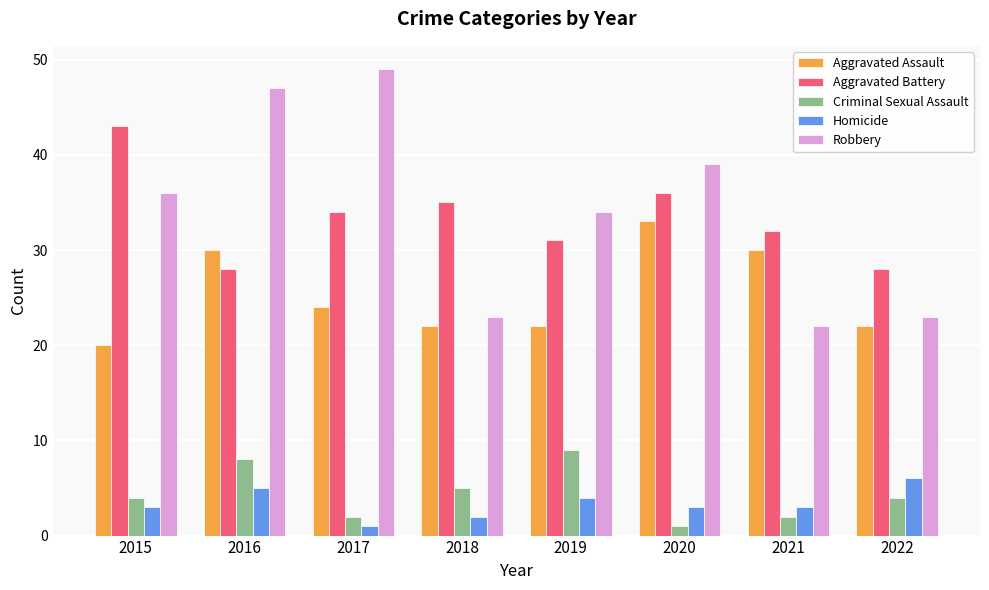

Reading left to right, transcribe all the data shown in this chart.

Aggravated Assault: 2015=20	2016=30	2017=24	2018=22	2019=22	2020=33	2021=30	2022=22
Aggravated Battery: 2015=43	2016=28	2017=34	2018=35	2019=31	2020=36	2021=32	2022=28
Criminal Sexual Assault: 2015=4	2016=8	2017=2	2018=5	2019=9	2020=1	2021=2	2022=4
Homicide: 2015=3	2016=5	2017=1	2018=2	2019=4	2020=3	2021=3	2022=6
Robbery: 2015=36	2016=47	2017=49	2018=23	2019=34	2020=39	2021=22	2022=23